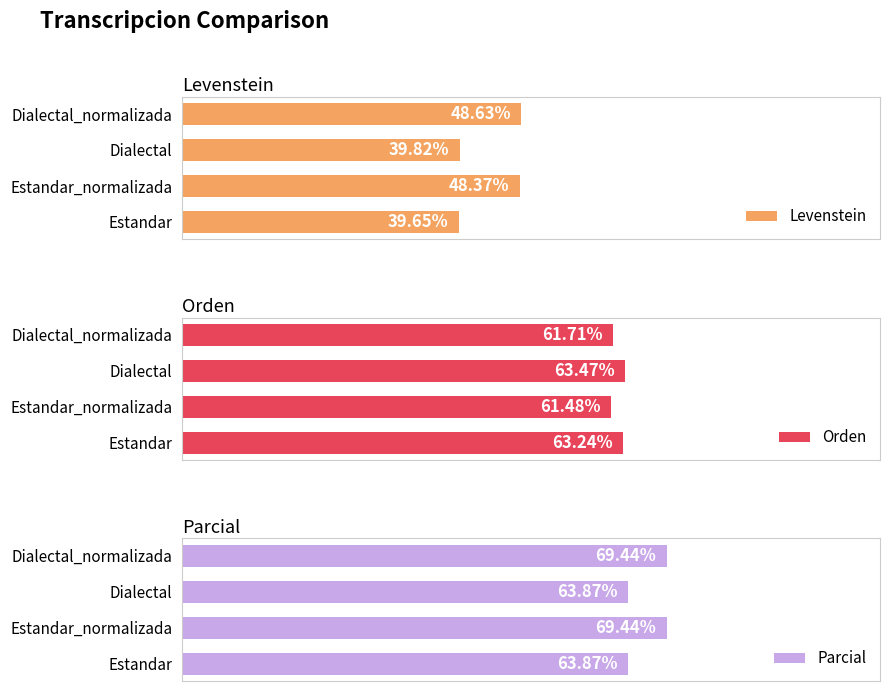

Which series has the largest total across all categories?

Parcial